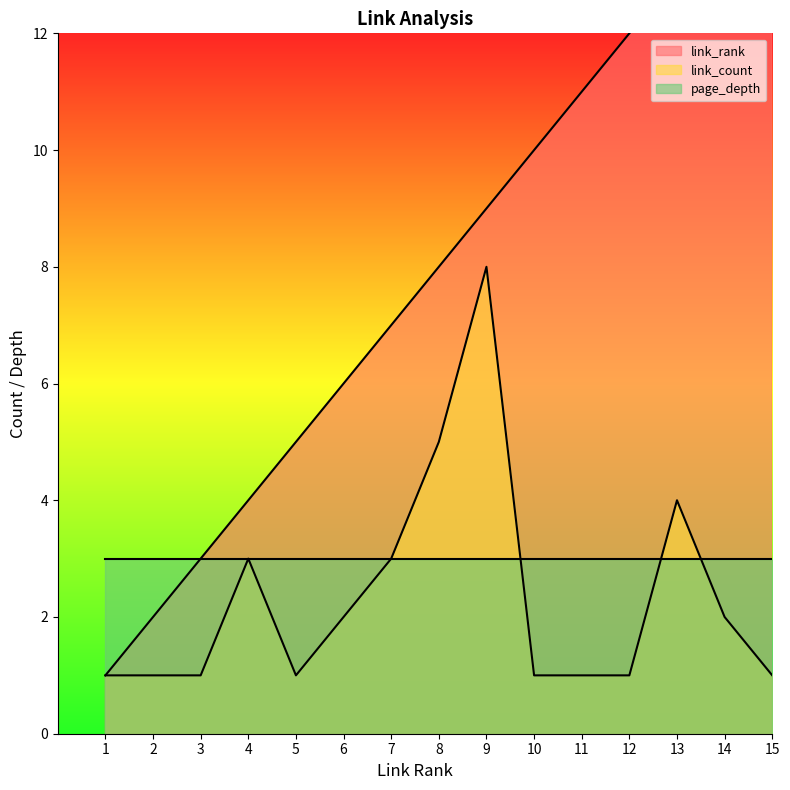

What is the spread (max minus min) of values at 9?

1